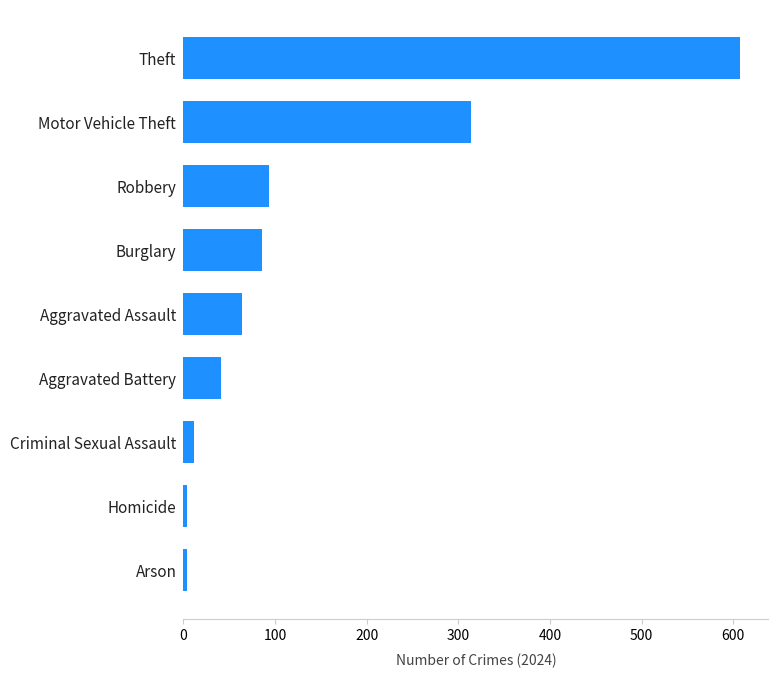

What is the average value?

136